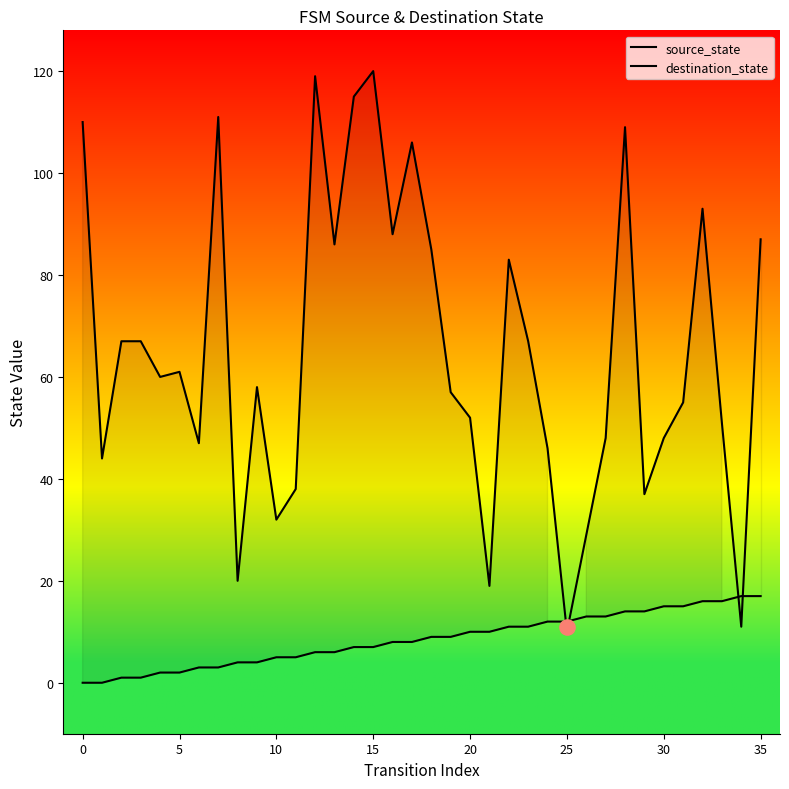

Which series reaches the maximum Y coordinate?

destination_state